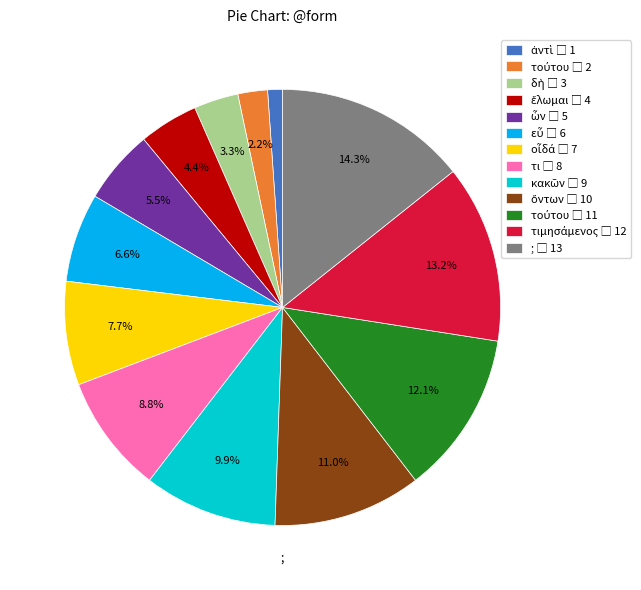

Is there any slice that represents more than half of the pie?

No